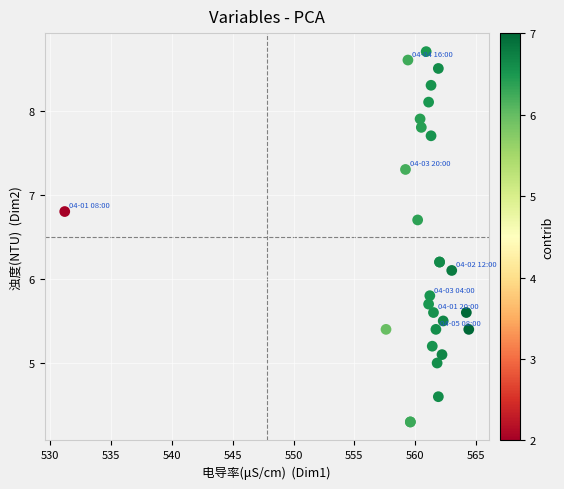

What Y value in the scatter plot is closest to 6?

6.1